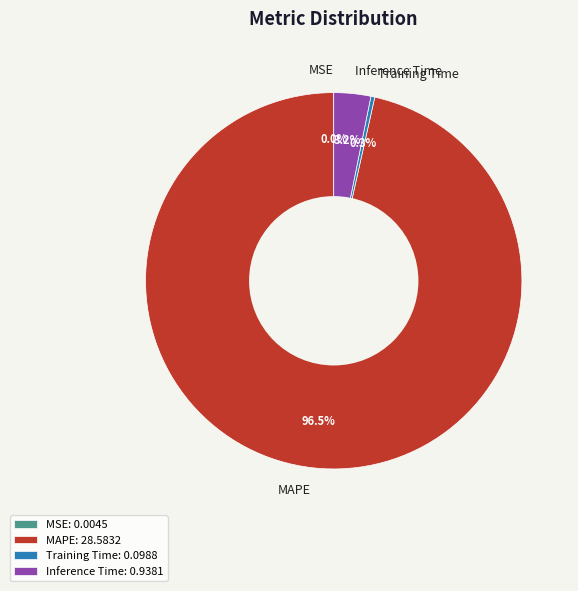

Is it true that Training Time is 0% of the pie?

True